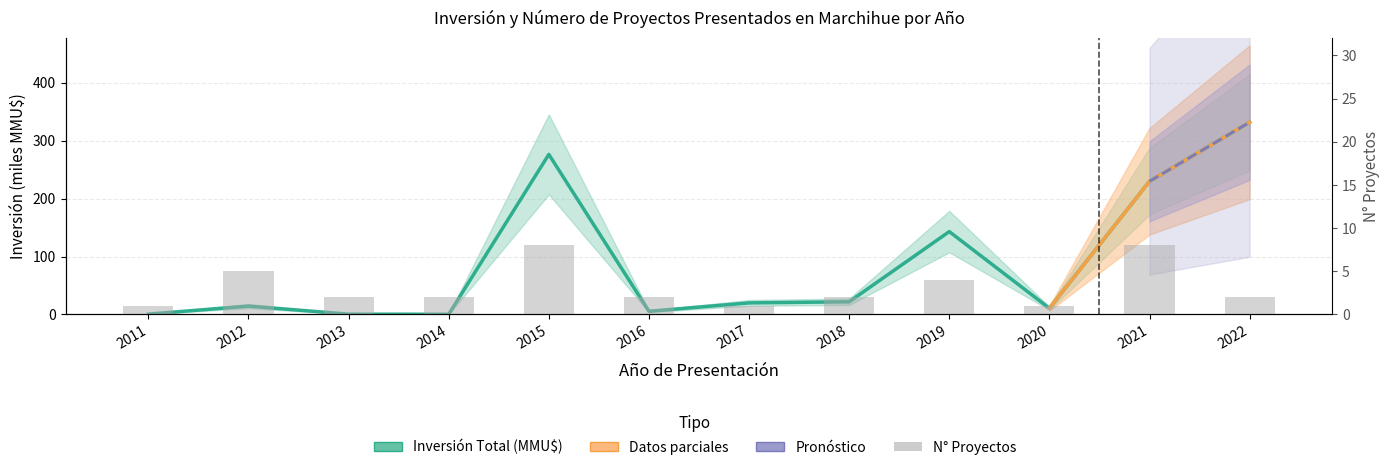

Which series has the largest total across all categories?

Inversión Total (MMU$)